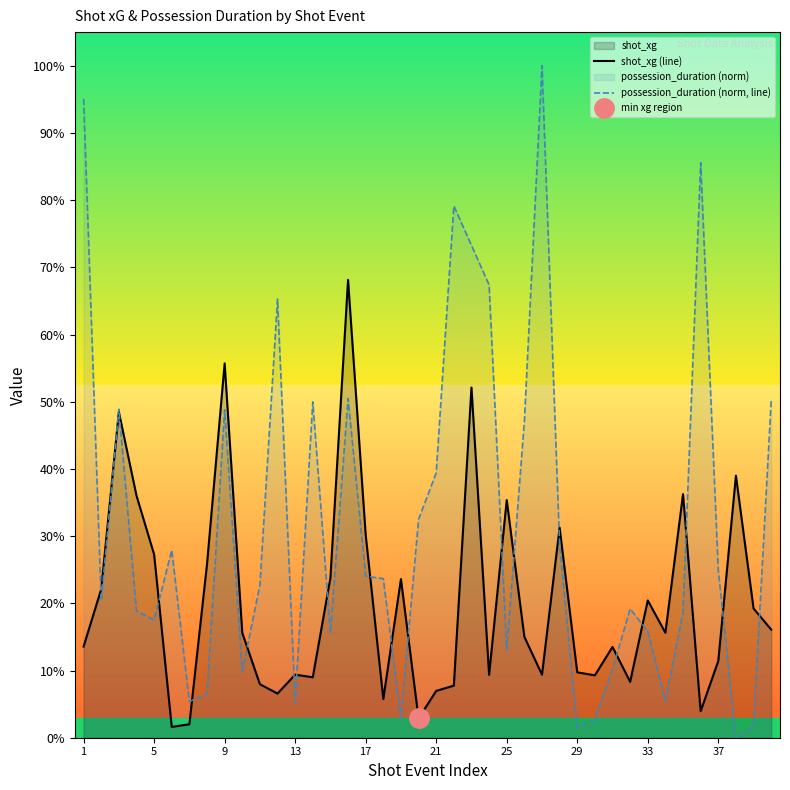

The value of shot_xg (line) at 35 is 0.1. True or false?

False